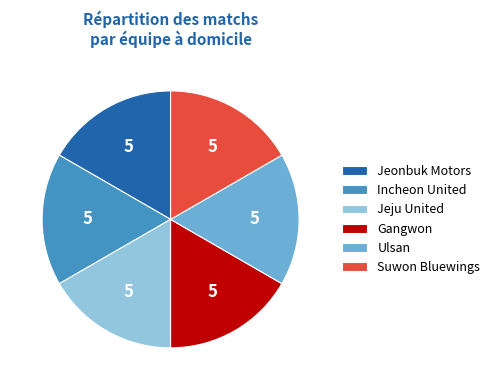

Do Incheon United and Ulsan together represent more than half of the pie?

No